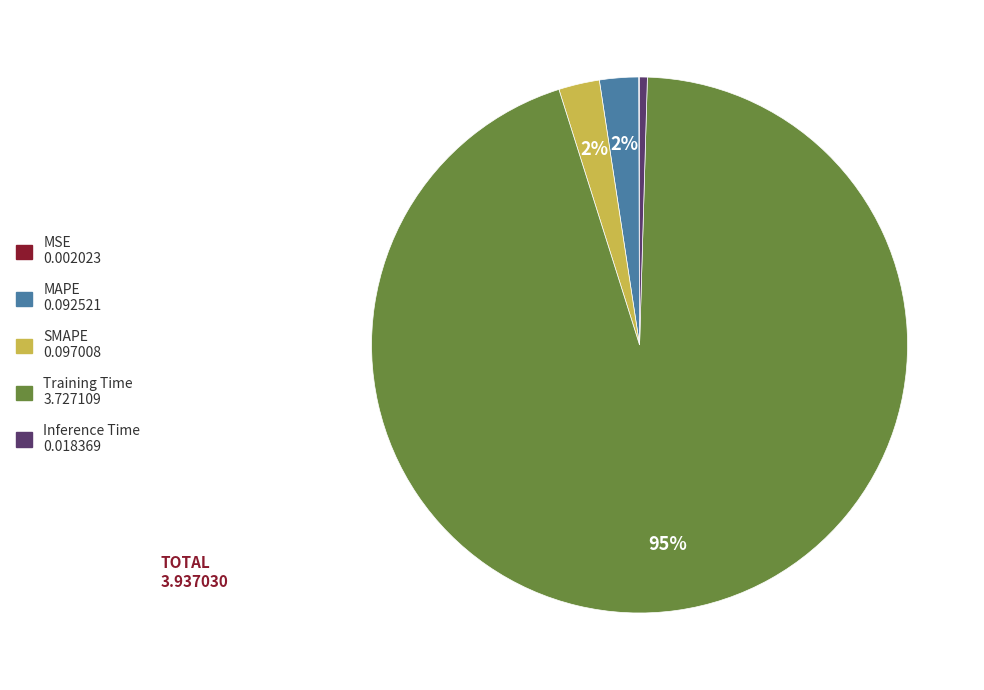

To the nearest percent, what portion does SMAPE represent?

2%